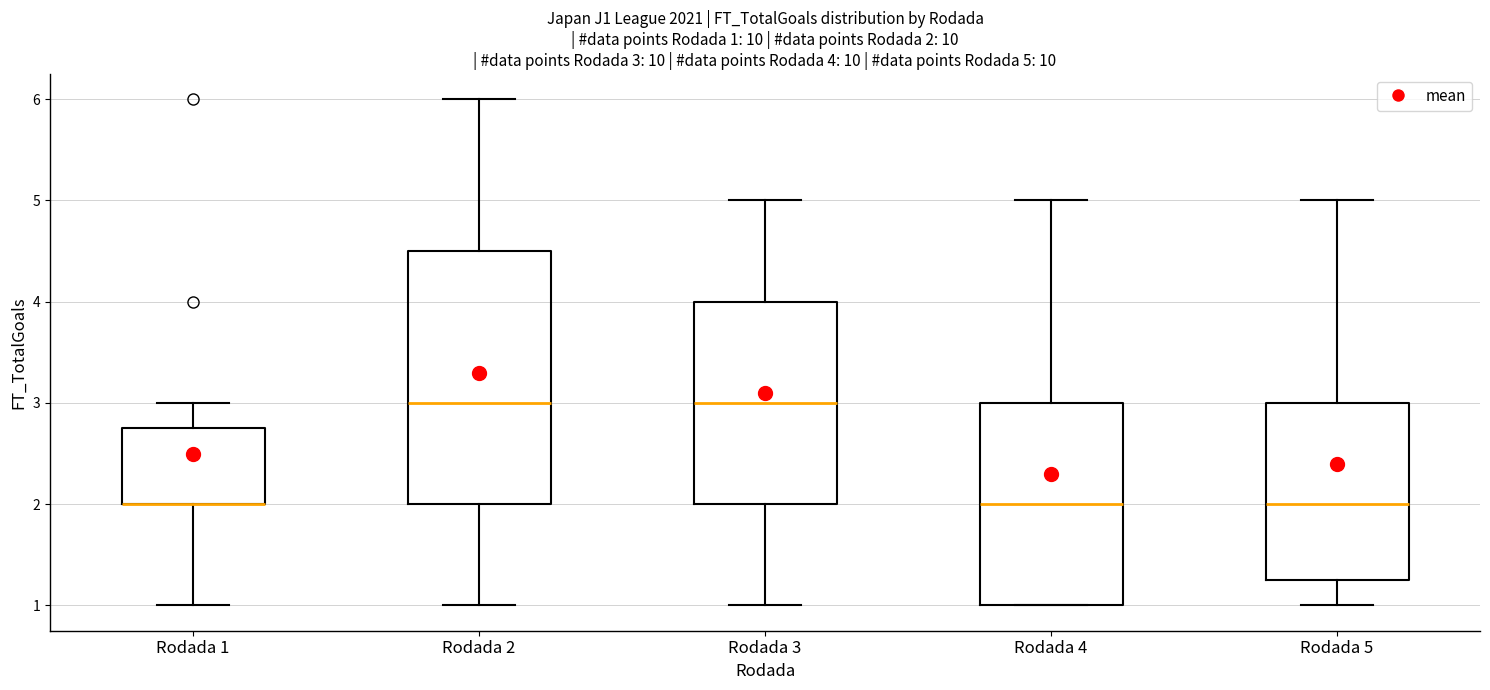

Which box is the tallest, from its lower edge to its upper edge?

Rodada 2